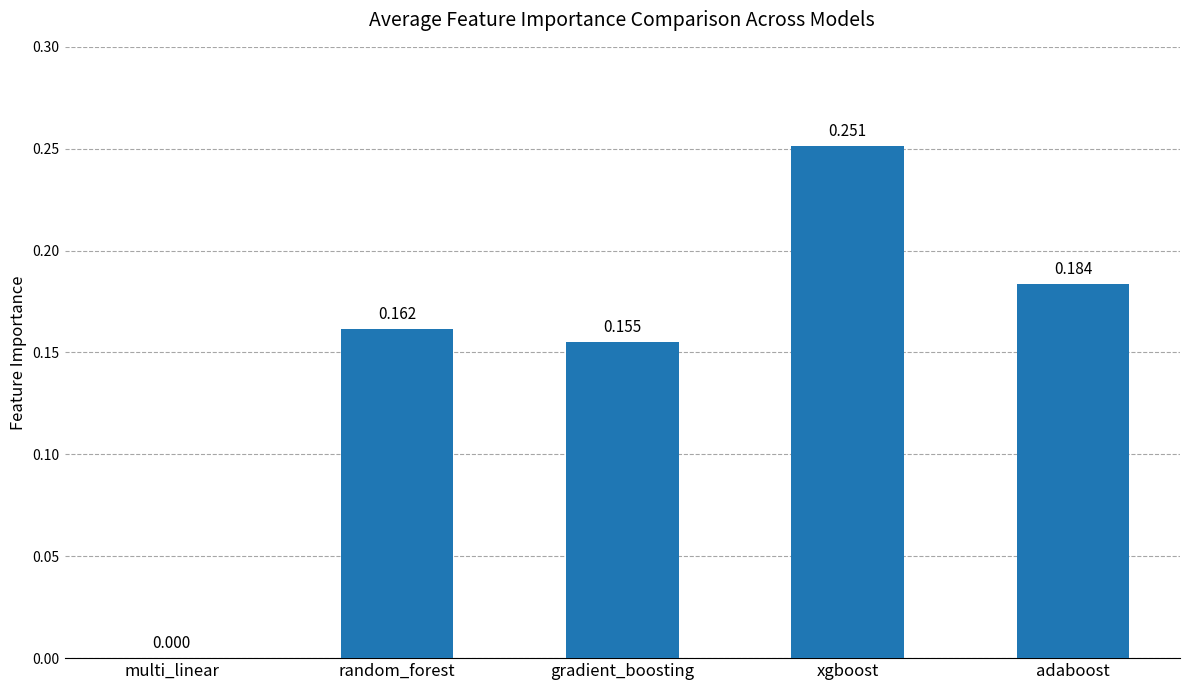

Where is the data nearest to the value 0?

multi_linear